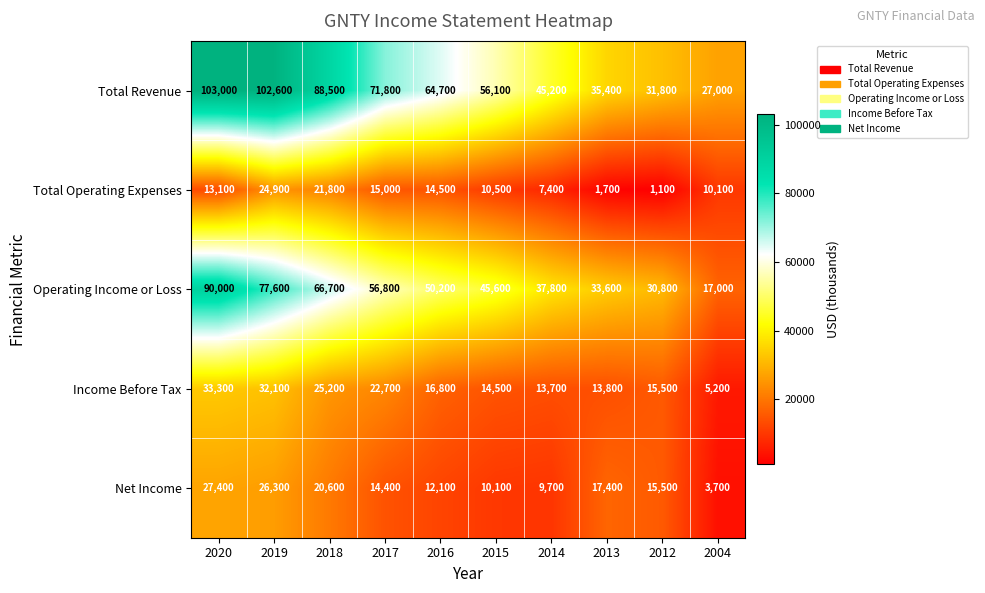

What is the smallest value displayed?

1100